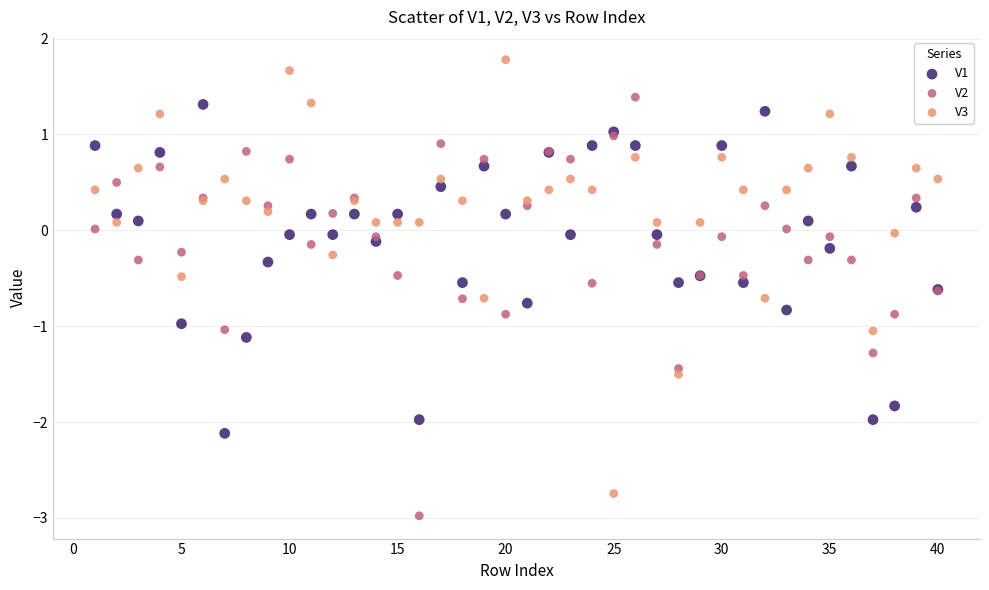

Which series has the largest Y range (max minus min)?

V3